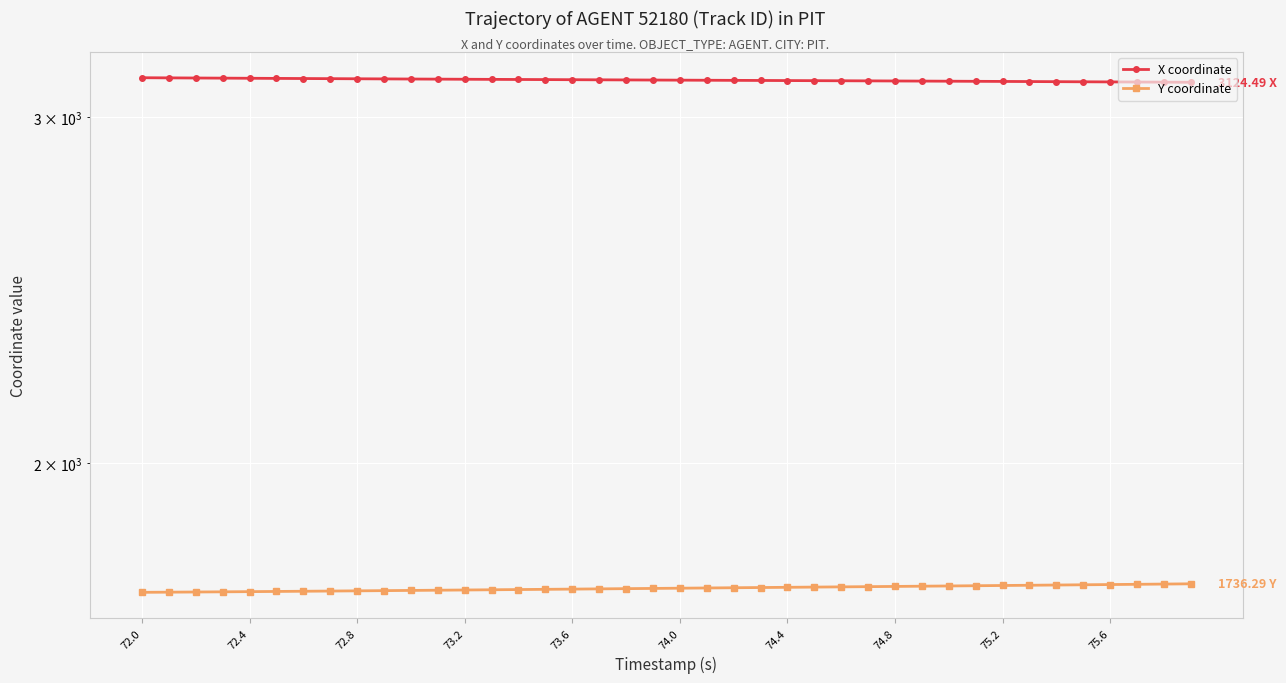

Reading left to right, list all the values displayed in this chart.

X coordinate: 3141.2	3140.7	3140.2	3139.7	3139.2	3138.8	3138.3	3137.8	3137.4	3136.9	3136.5	3136.0	3135.6	3135.2	3134.8	3134.4	3134.0	3133.6	3133.2	3132.7	3132.3	3131.9	3131.6	3131.2	3130.8	3130.4	3130.1	3129.7	3129.3	3128.9	3128.5	3128.0	3127.6	3127.2	3126.8	3126.3	3125.9	3125.4	3125.0	3124.5
Y coordinate: 1719.1	1719.4	1719.7	1720.1	1720.4	1720.8	1721.2	1721.6	1722.0	1722.5	1722.9	1723.3	1723.8	1724.2	1724.7	1725.1	1725.6	1726.0	1726.5	1726.9	1727.4	1727.9	1728.3	1728.8	1729.2	1729.6	1730.1	1730.5	1731.0	1731.5	1731.9	1732.4	1732.9	1733.3	1733.8	1734.3	1734.8	1735.3	1735.8	1736.3